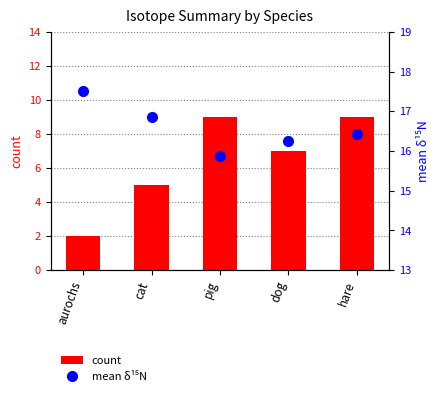

At how many categories does at least one series exceed 6?

5